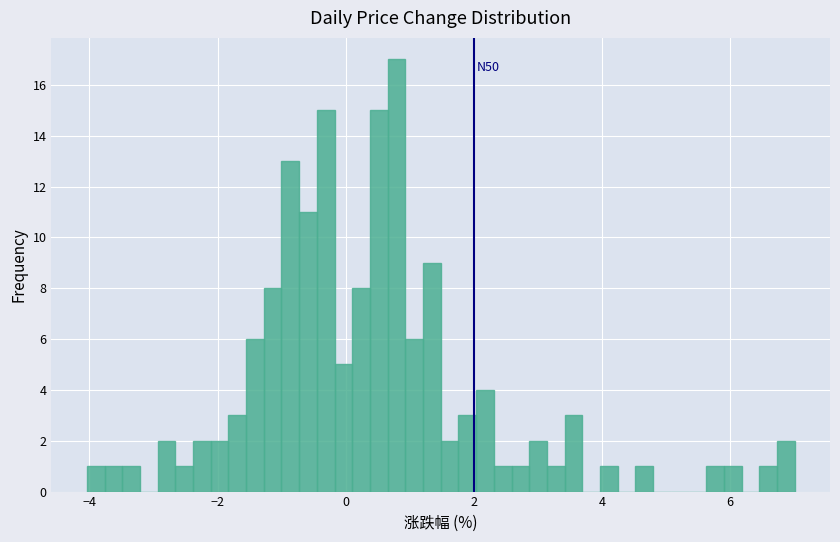

Around what value on the x-axis is the tallest bar? Give the approximate position of its centre, as read against the axis.

0.8